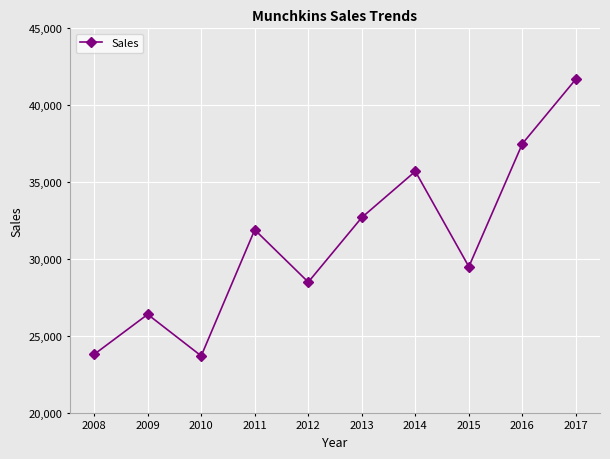

What is the difference between the second highest and minimum values?

13800